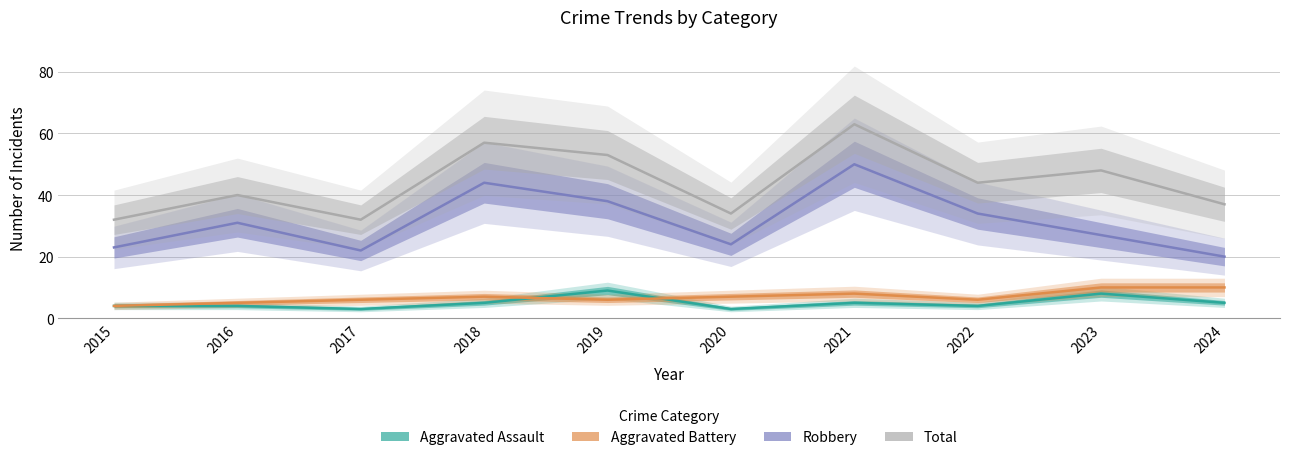

What value does the Robbery series have at 2020, to the nearest 5?

25